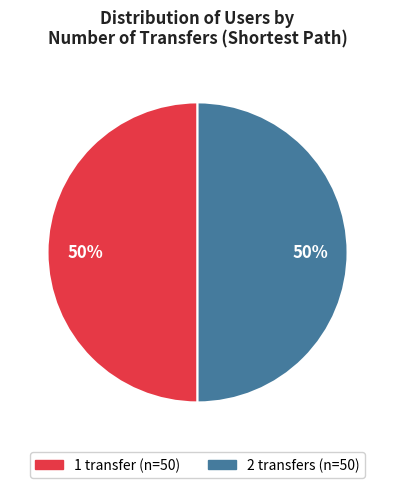

To the nearest percent, what percentage of the pie is 1 transfer?

50%